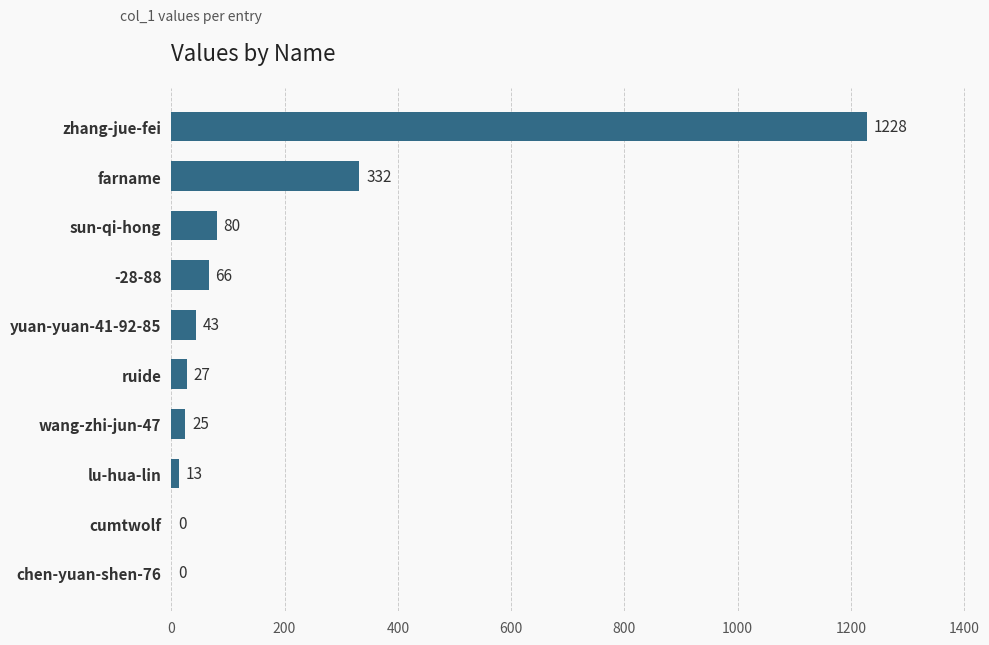

Count the number of data series in this chart.

1